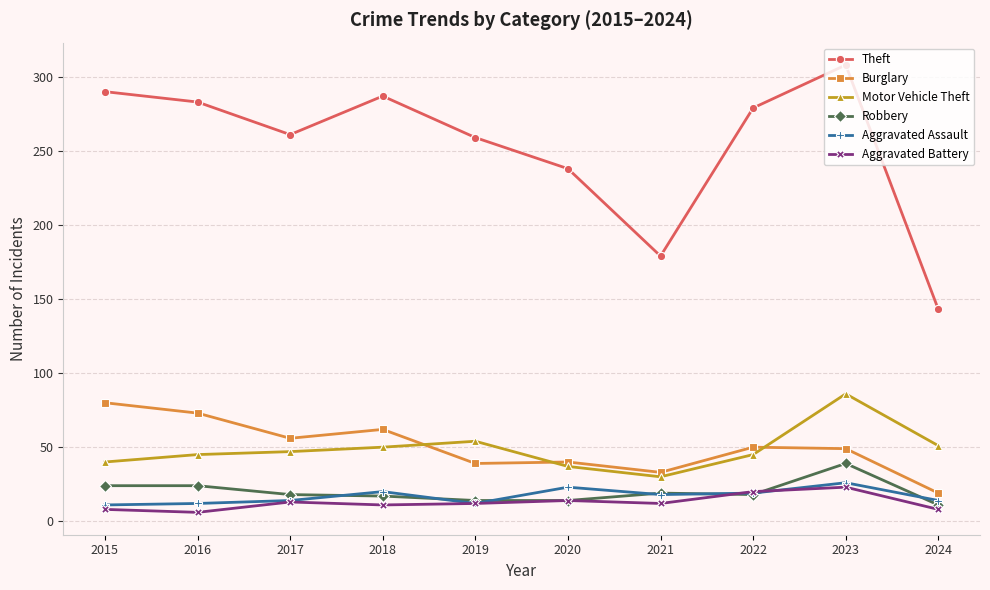

True or false: Robbery and Burglary cross at least once.

False